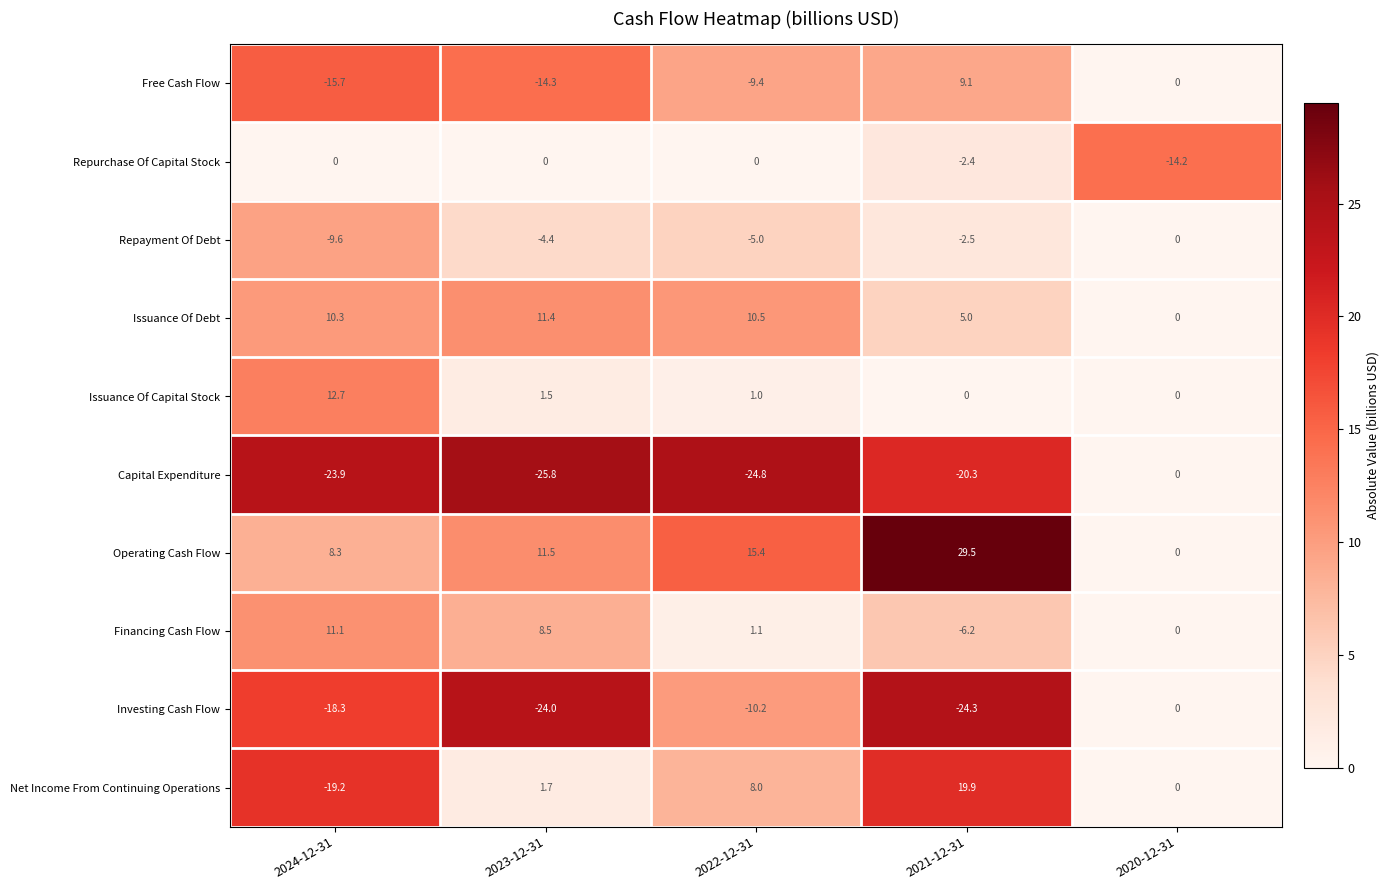

What is the difference between the highest and lowest values at 2022-12-31?

40.2